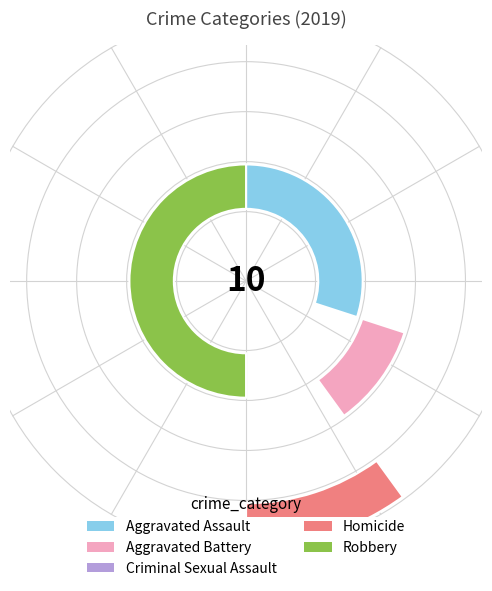

Do Homicide and Criminal Sexual Assault together represent more than half of the pie?

No